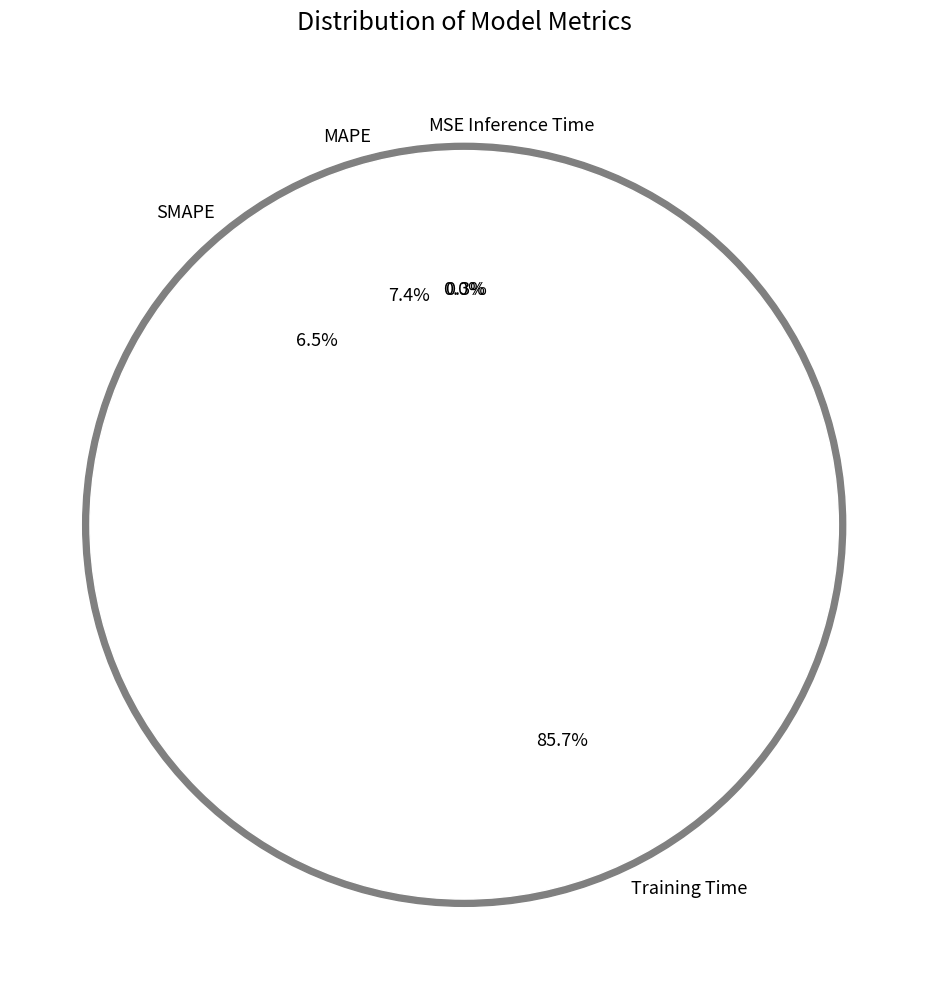

How many segments does this pie chart have?

5